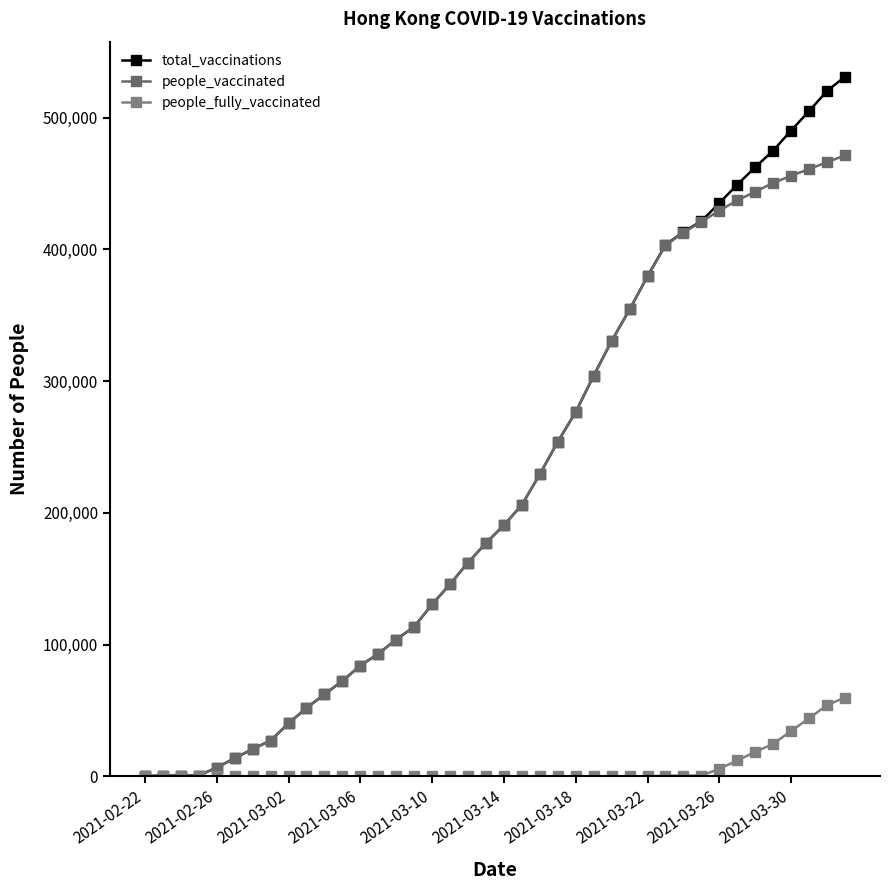

How many values in the people_fully_vaccinated series are below 7?

19